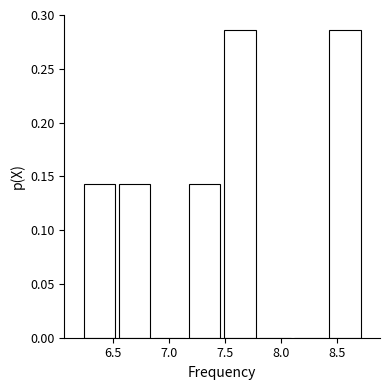

Reading left to right, transcribe this chart: for each bar, give the range it covers on the x-axis and its height. Neither the bar edges nor the heights are printed on the chart, so give them approximately, as read against the axes.

6.20 to 6.55: 0.145
6.55 to 6.85: 0.145
6.85 to 7.15: 0
7.15 to 7.50: 0.145
7.50 to 7.80: 0.285
7.80 to 8.10: 0
8.10 to 8.40: 0
8.40 to 8.75: 0.285